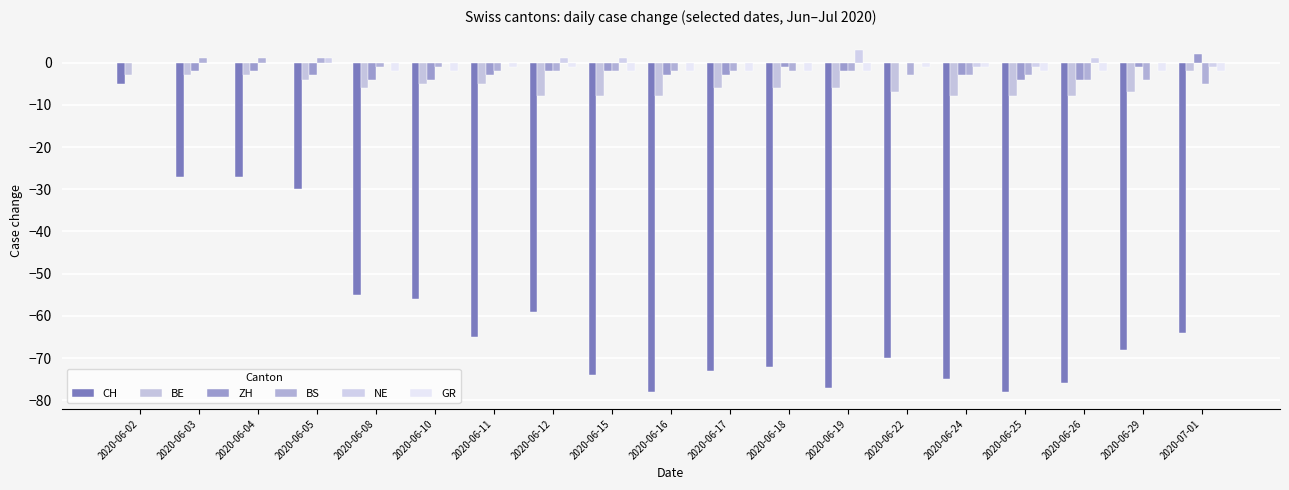

What is the difference between the ZH values at 2020-06-26 and 2020-06-22?

4